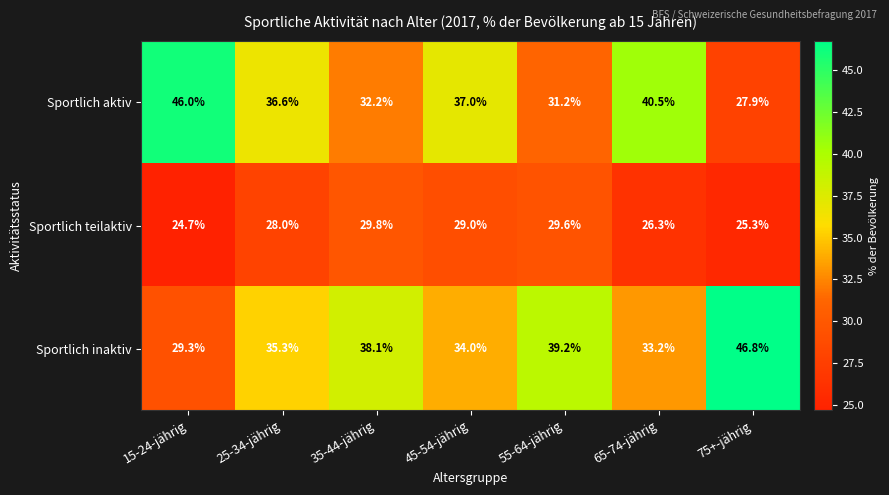

At how many categories does at least one series exceed 33?

7